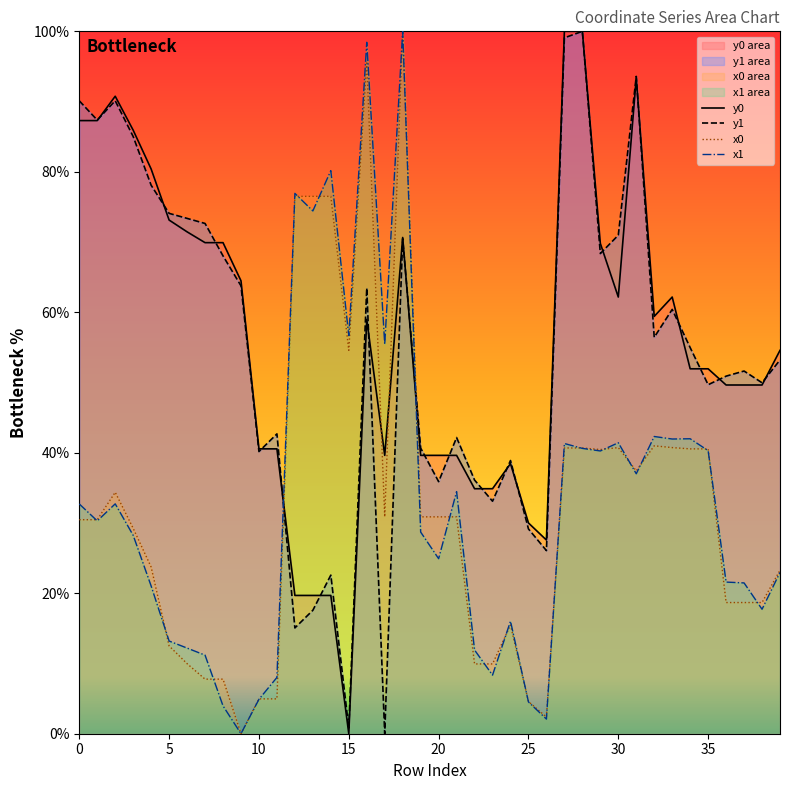

True or false: x1 and y1 intersect in this chart.

True